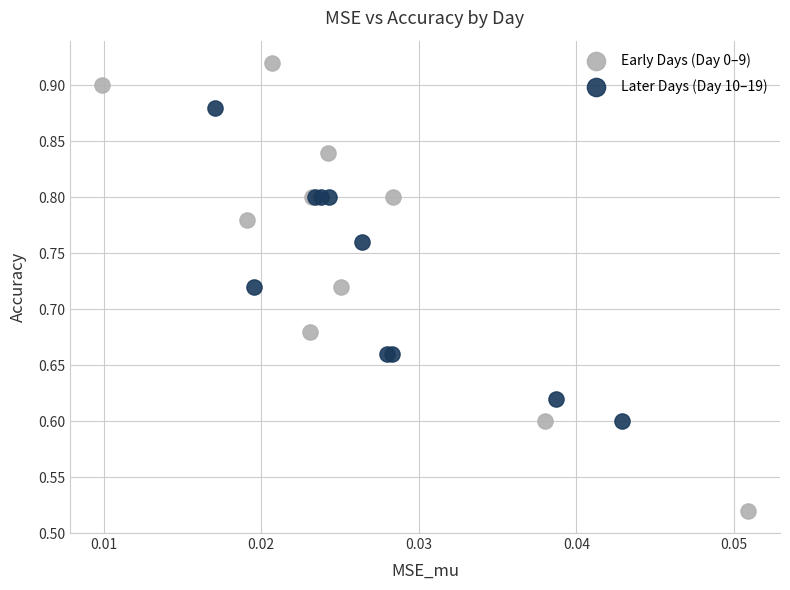

Which series has the widest spread of Y values?

Early Days (Day 0–9)